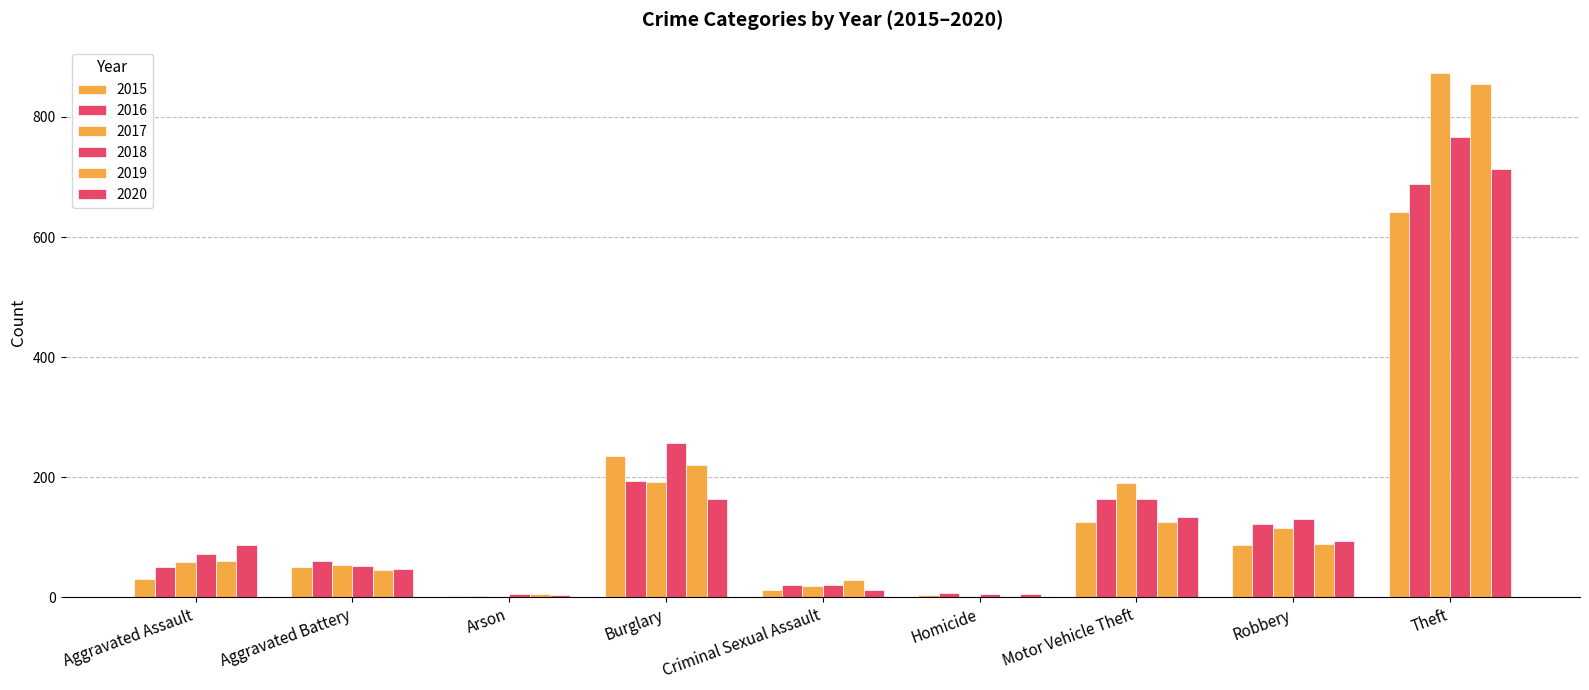

How many data points does each series have?

9